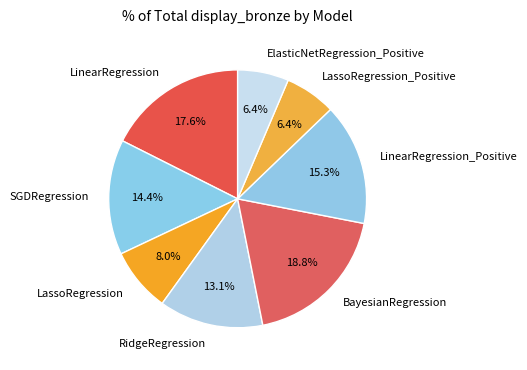

To the nearest percent, what is the average slice percentage?

12%